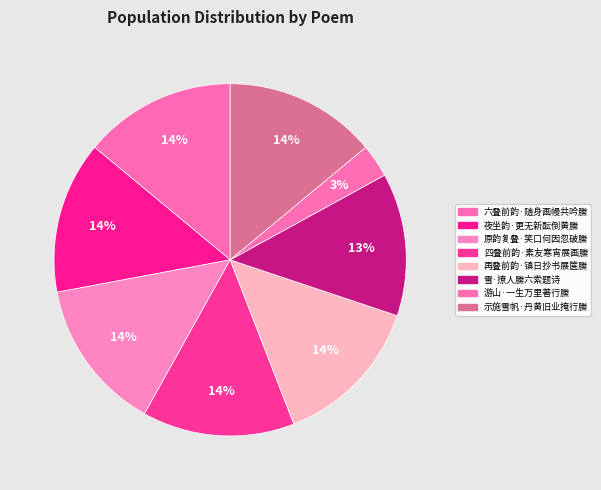

How many slices are in this pie chart?

8